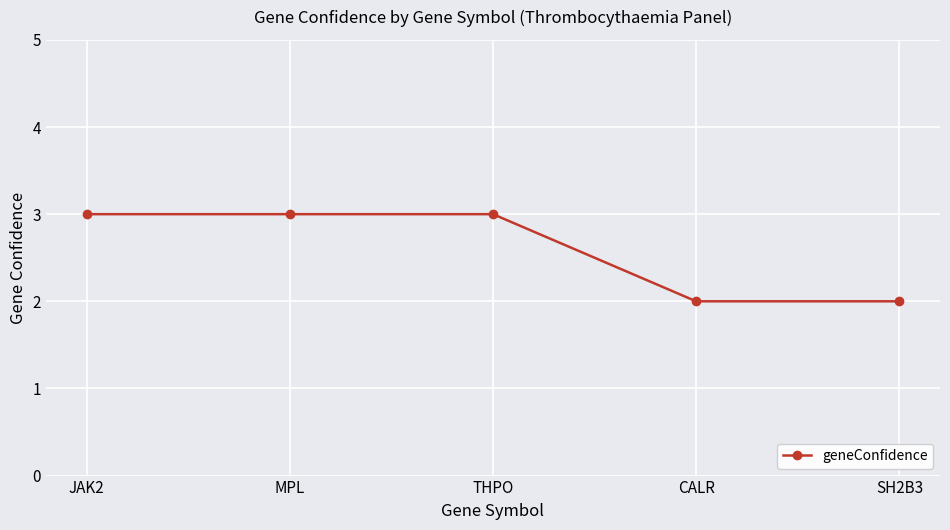

True or false: the data has more than 1 interior local peaks.

False